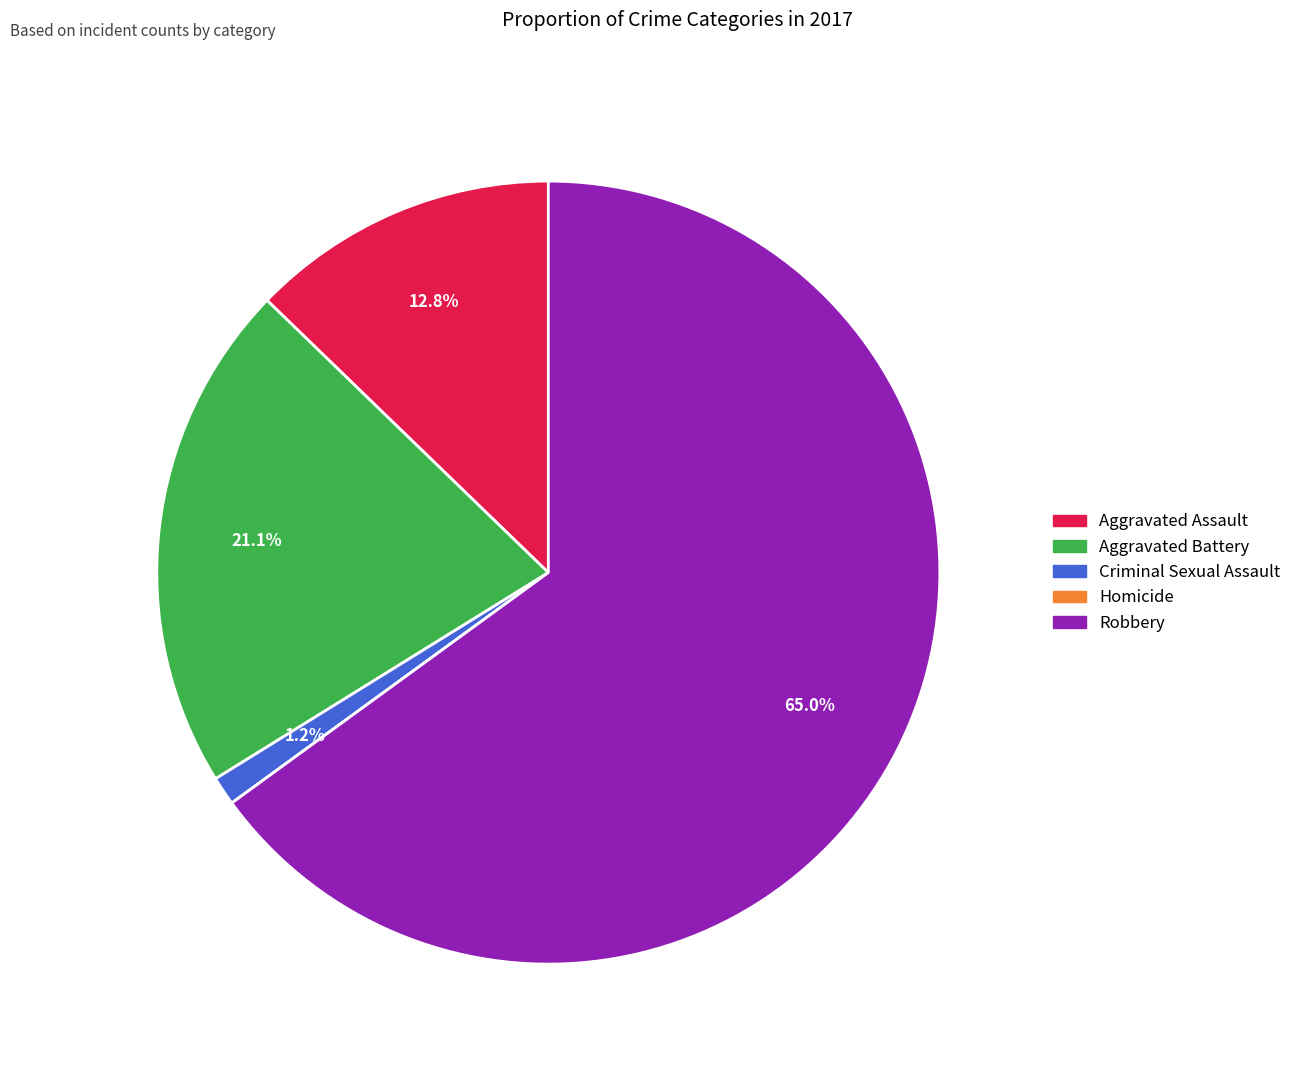

What portion of the pie excludes Criminal Sexual Assault?

98.8%